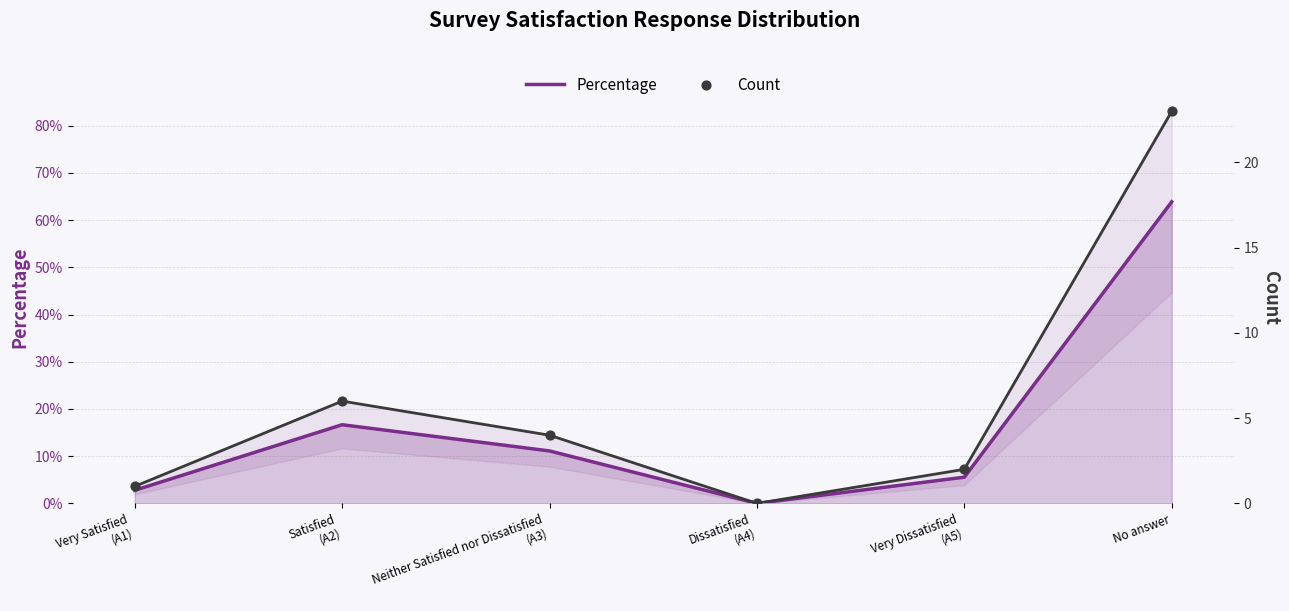

Which series has the largest total across all categories?

Count